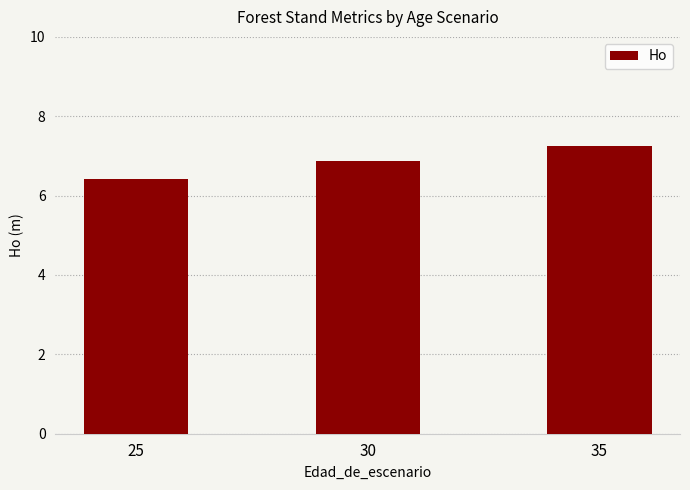

What is the smallest value displayed?

6.4